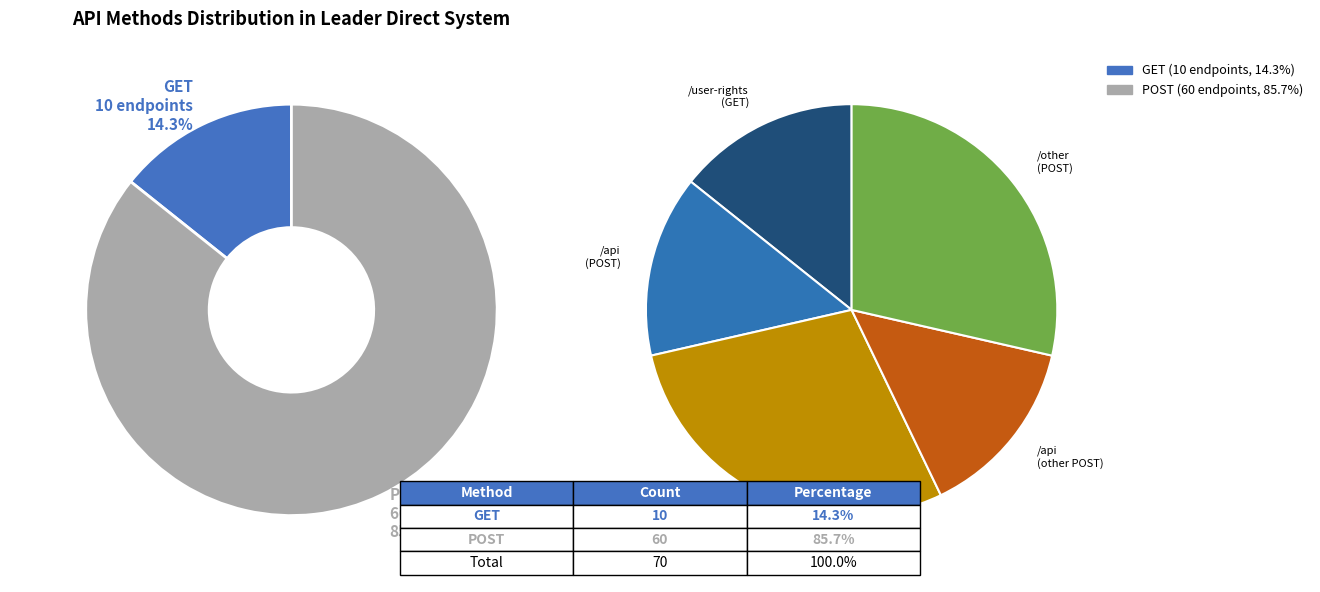

What is the ratio of the value at GET to the value at POST?

0.2